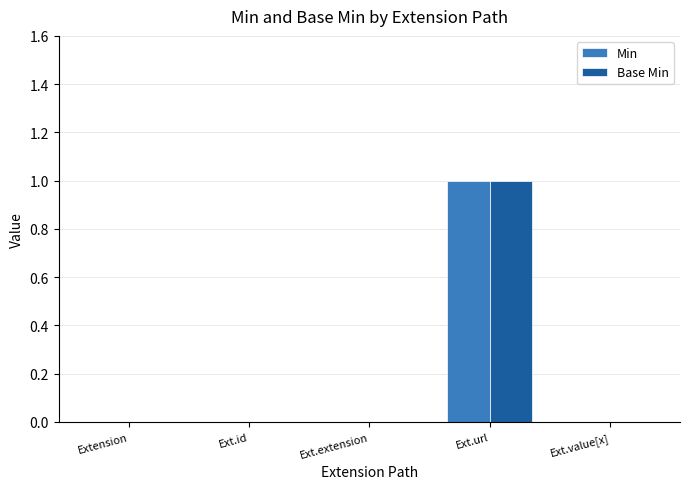

At which category is the sum across all series the highest?

Ext.url